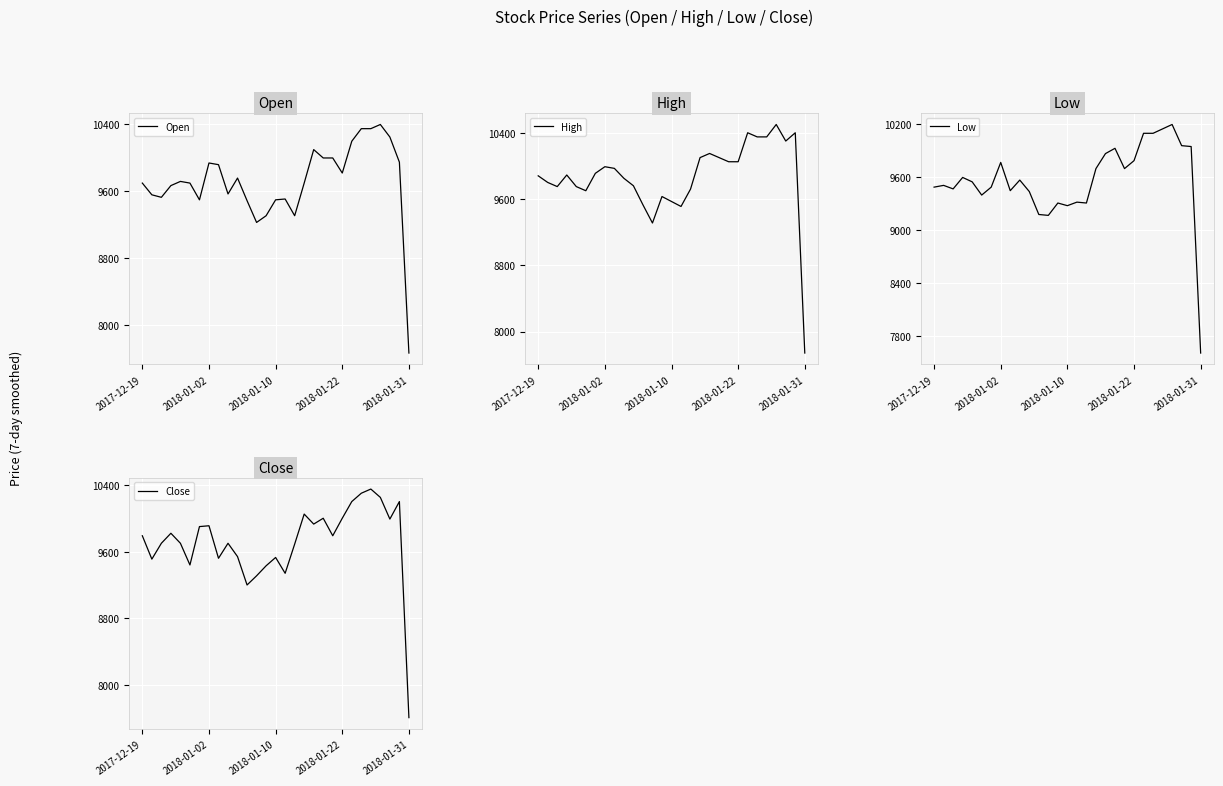

What is the highest value of the Close series?

10350